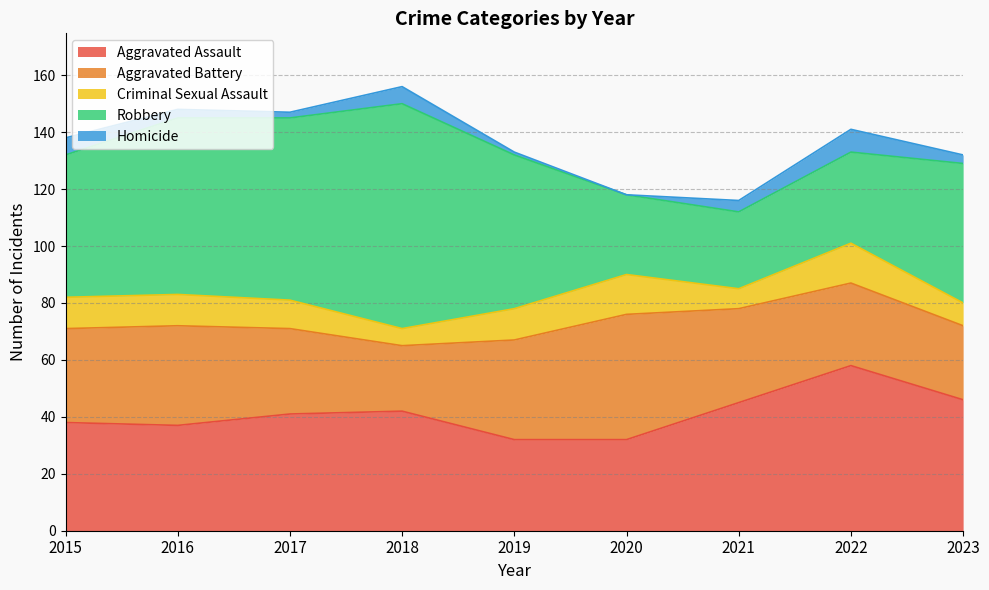

What value does the Aggravated Battery series have at 2021?

33